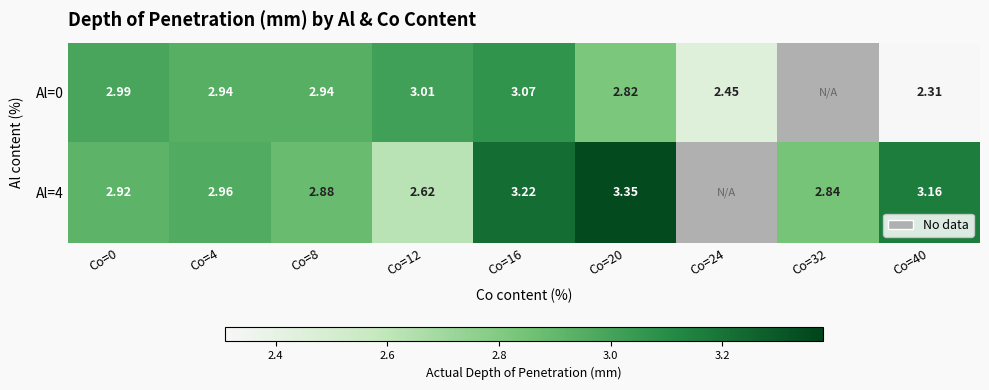

Is the value of Al=0 at Co=16 greater than the value of Al=4 at Co=20?

No